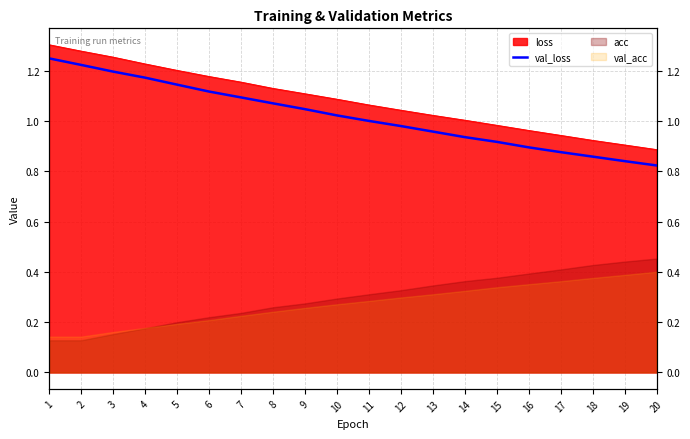

What is the difference between the values at 6 and 4?

0.1